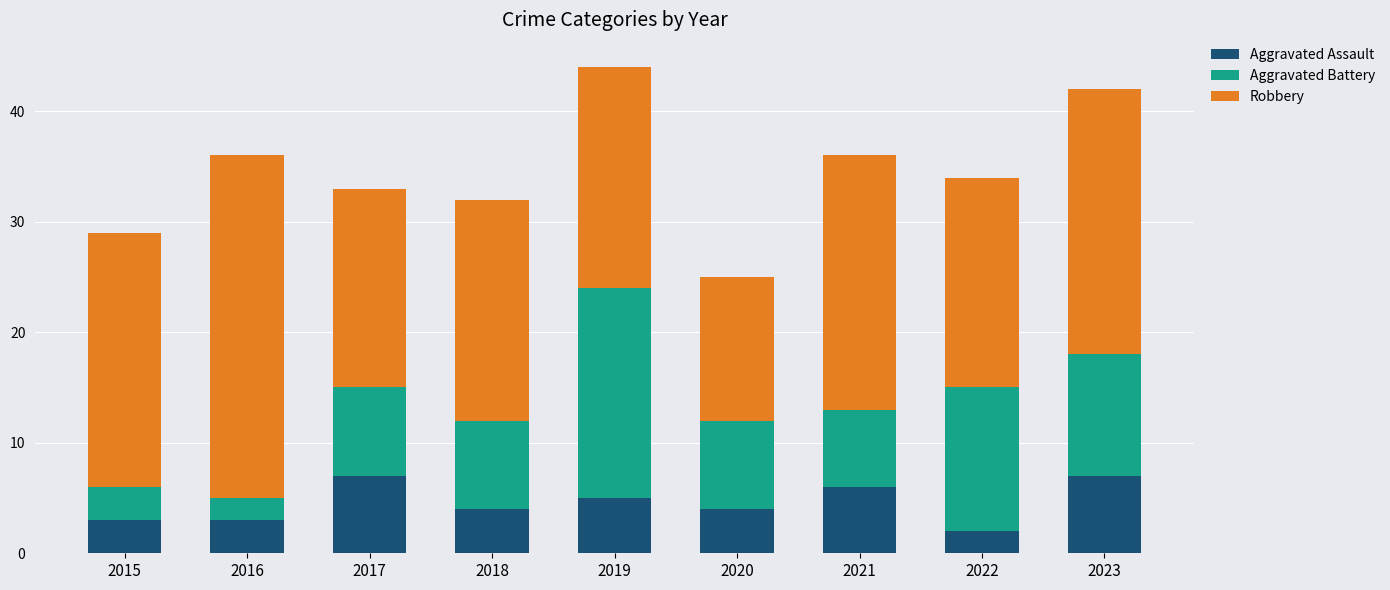

Reading left to right, what are the values for Aggravated Assault?

3	3	7	4	5	4	6	2	7